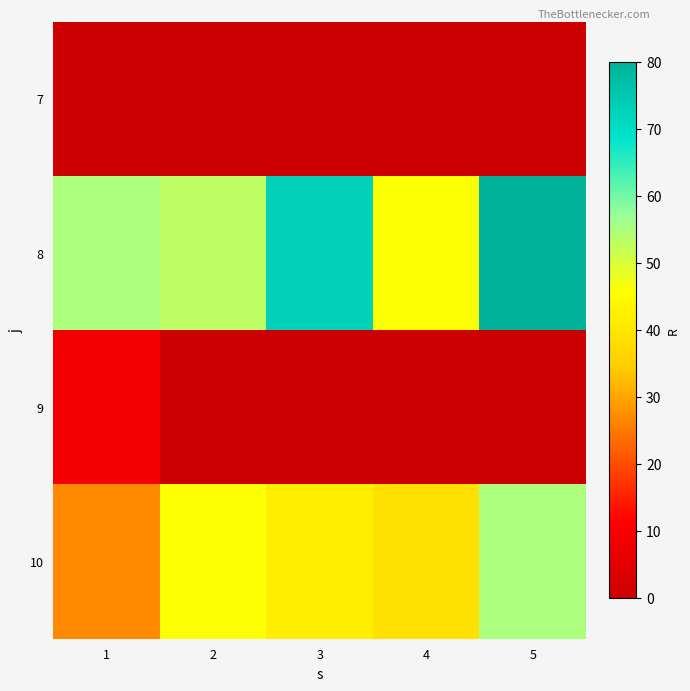

Reading left to right, list all the values displayed in this chart.

7: 1=0	2=0	3=0	4=0	5=0
8: 1=55	2=53	3=73	4=46	5=80
9: 1=9	2=0	3=0	4=0	5=0
10: 1=27	2=46	3=42	4=39	5=55